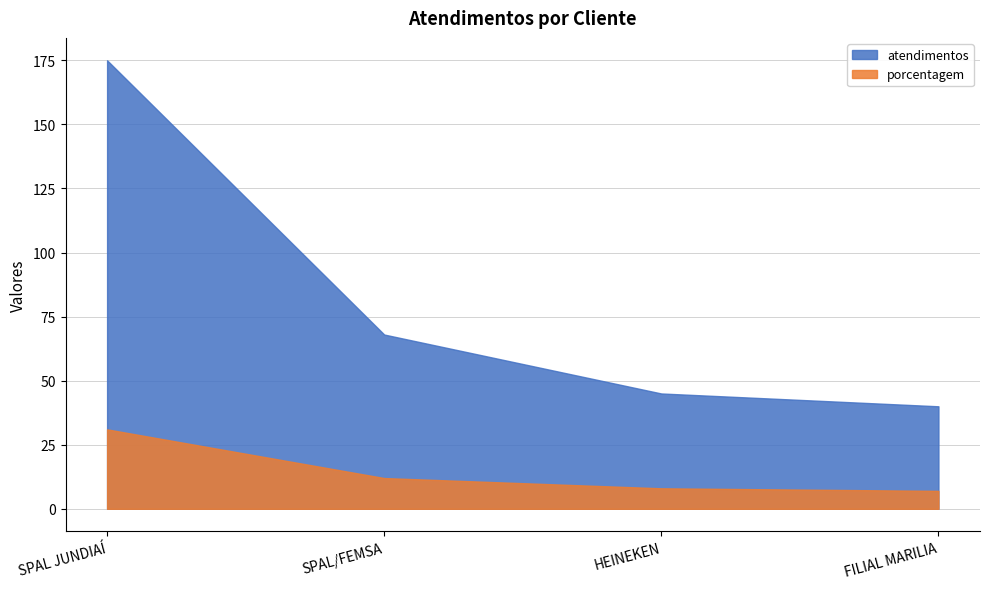

True or false: atendimentos and porcentagem intersect in this chart.

False